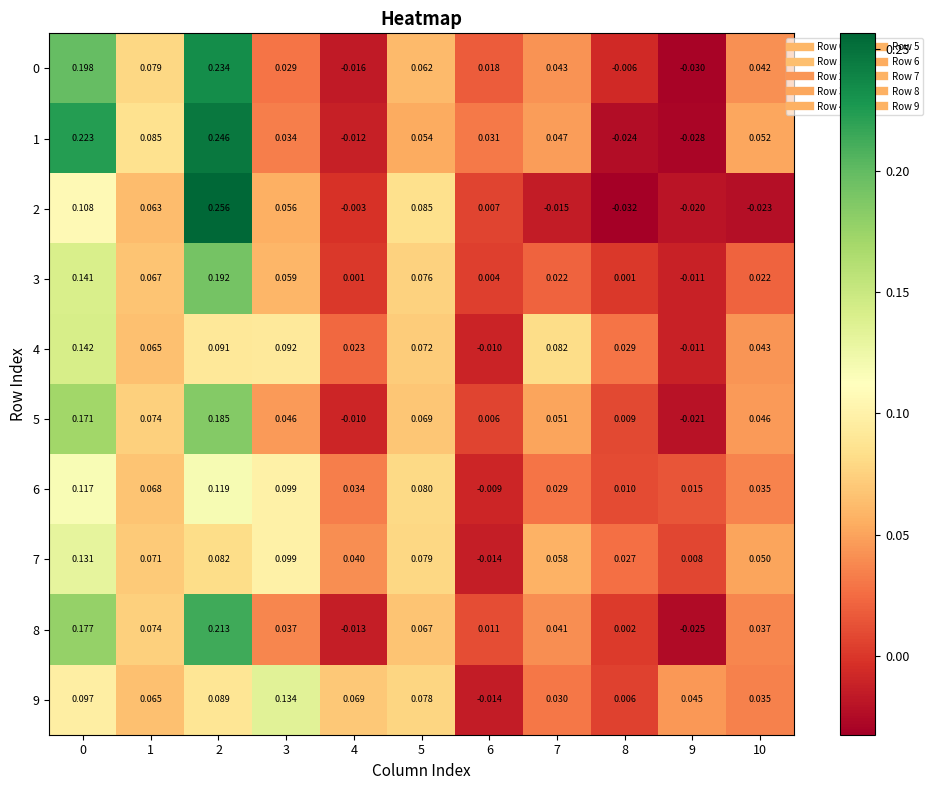

Is the value of 2 at 3 greater than the value of 6 at 5?

No